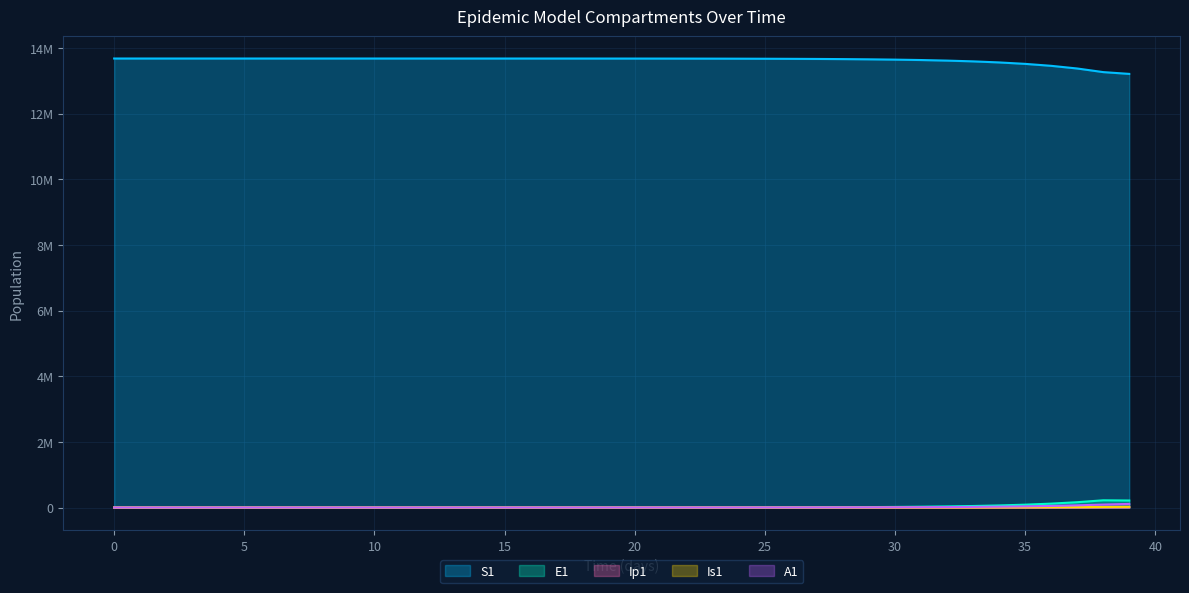

What is the difference between the maximum and minimum values in the S1 series?

468653.0